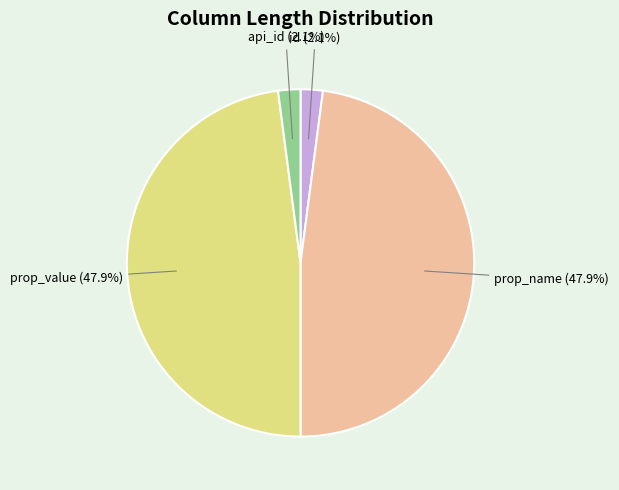

To the nearest percent, what percentage of the pie is api_id?

2%